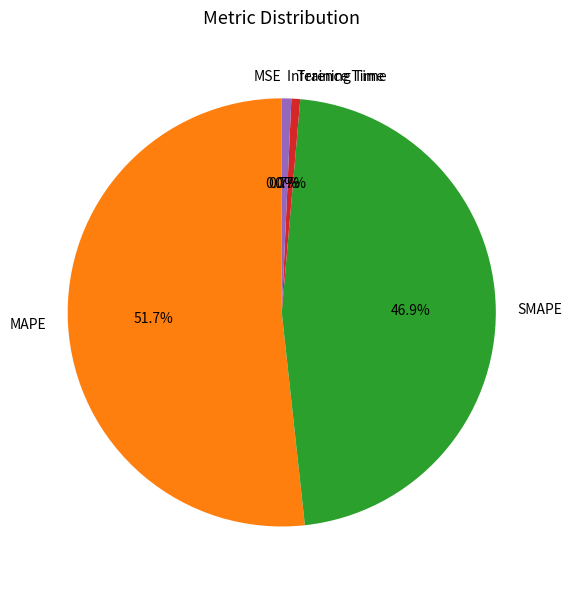

Which slice is the largest?

MAPE